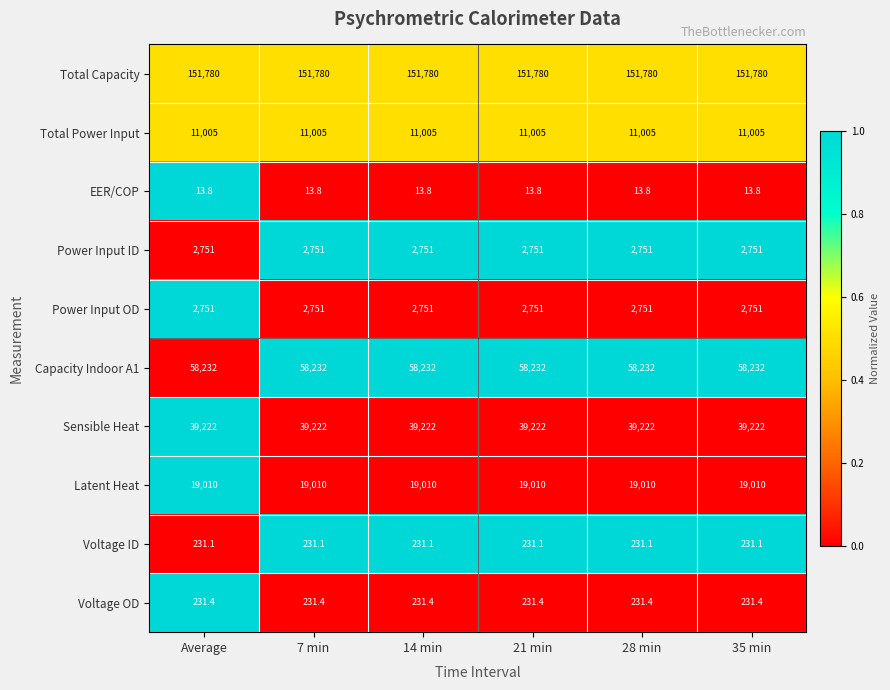

What is the spread (max minus min) of values at Average?

151766.2